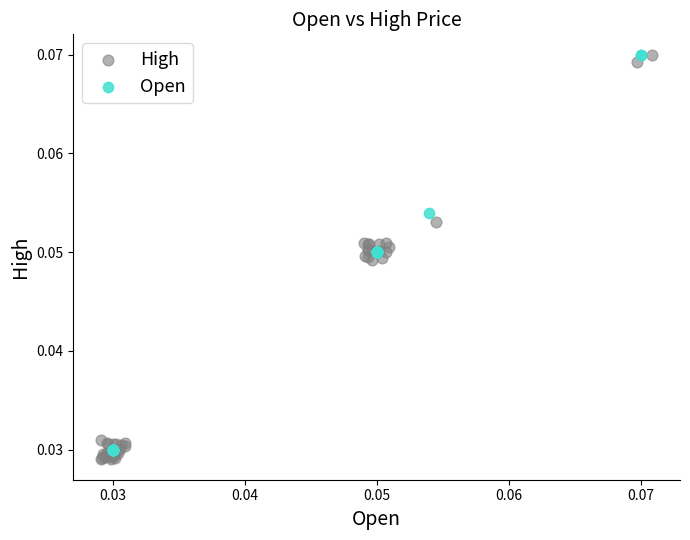

Which series contains the lowest Y value?

High